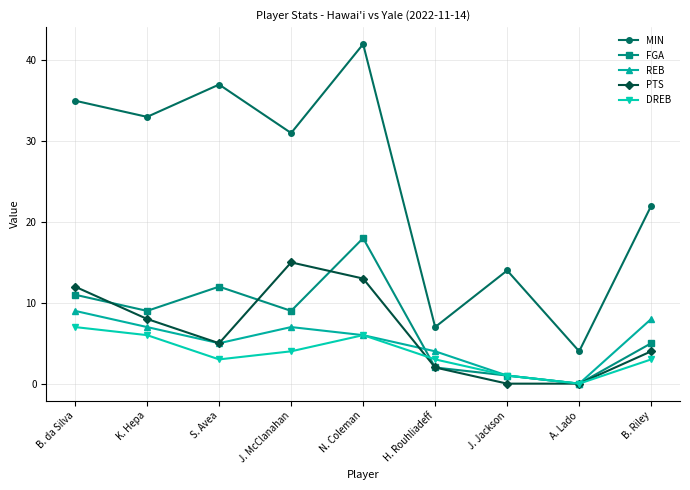

True or false: DREB has more than 2 points higher than both neighbors.

False